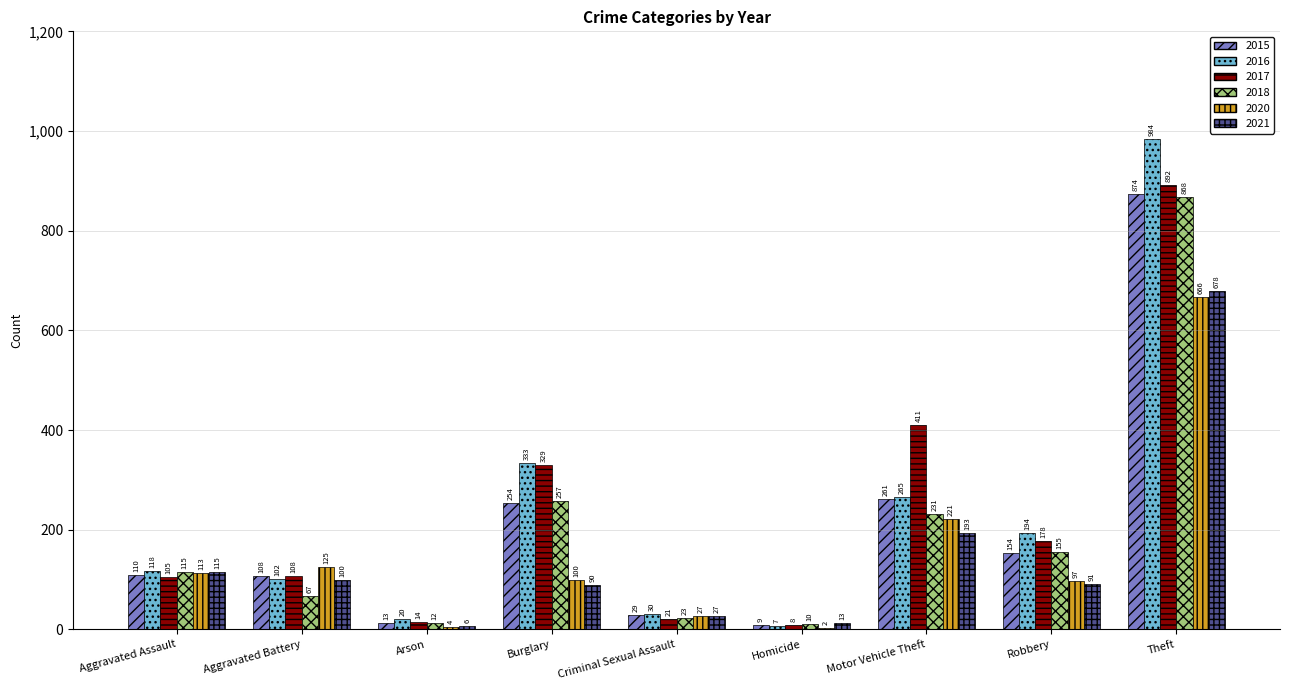

What is the sum of the 2015 values at Robbery and Burglary?

408